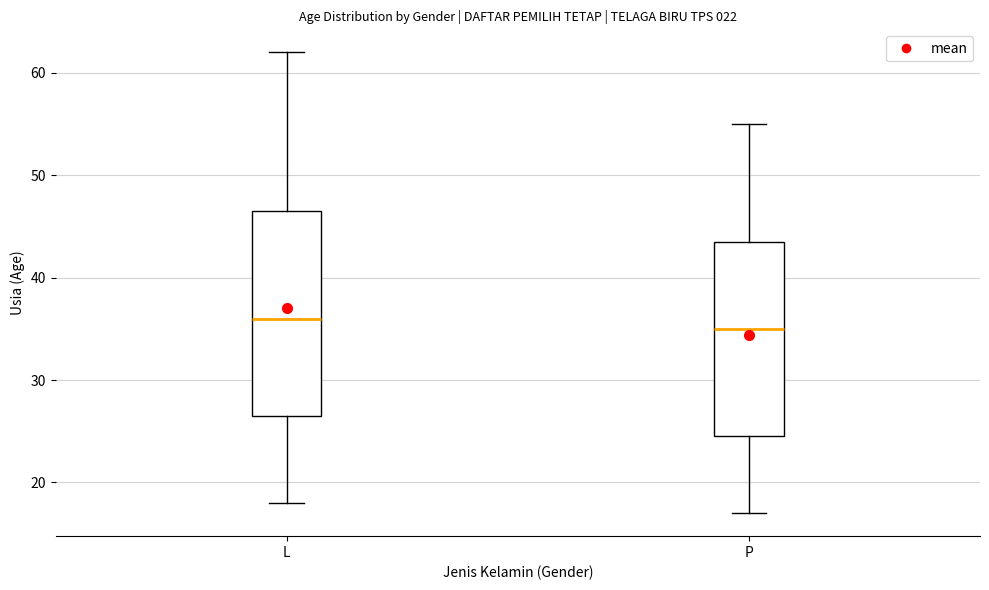

Which box has the lowest median line?

P